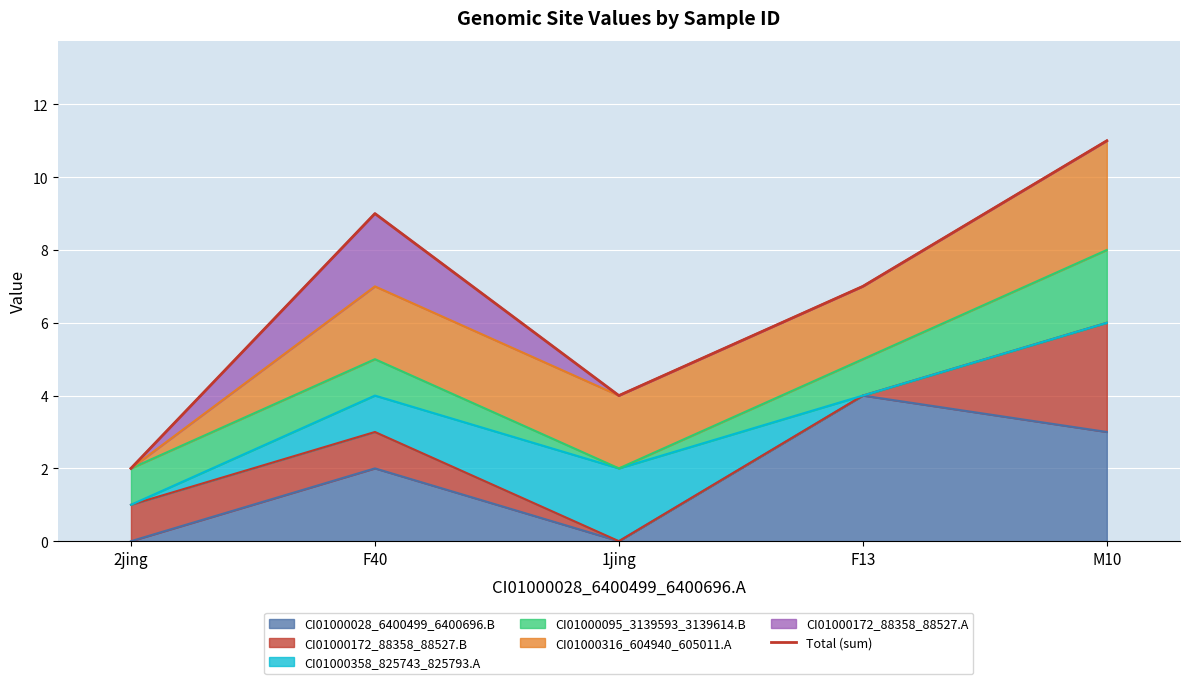

What is the difference between the maximum and minimum values?

9